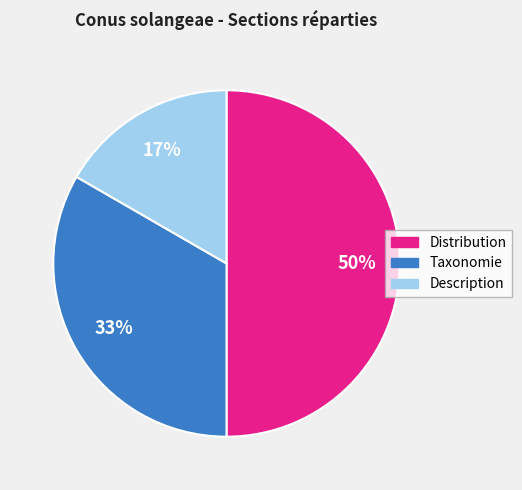

Is Description the majority of the pie?

No